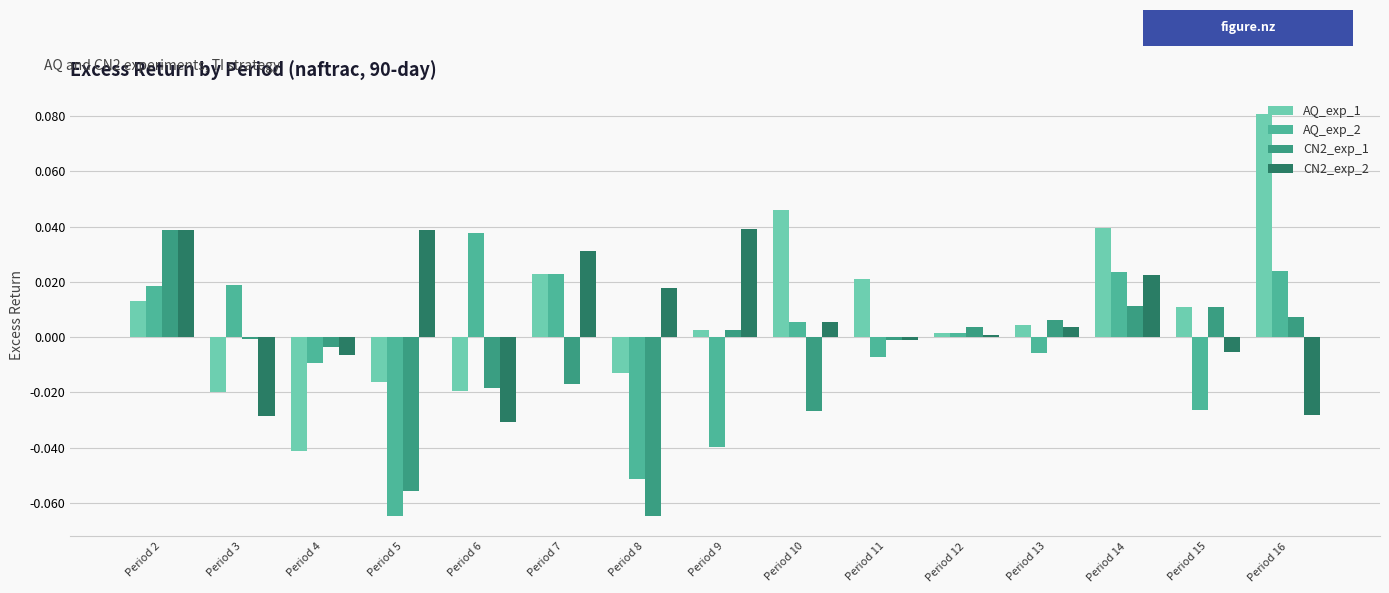

Is the value of CN2_exp_1 at Period 16 greater than the value of CN2_exp_2 at Period 11?

Yes